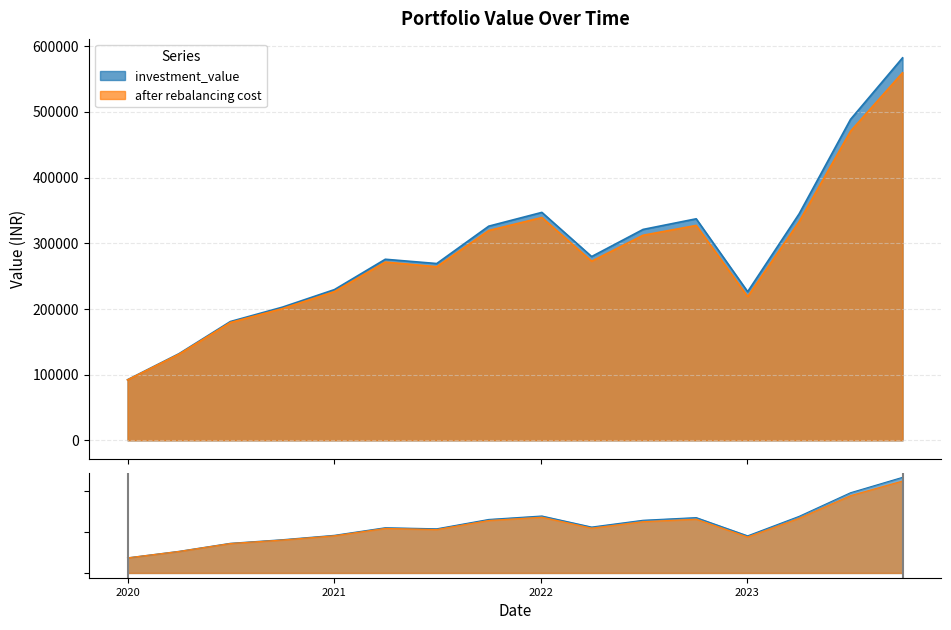

What is the greatest value displayed?

582185.5